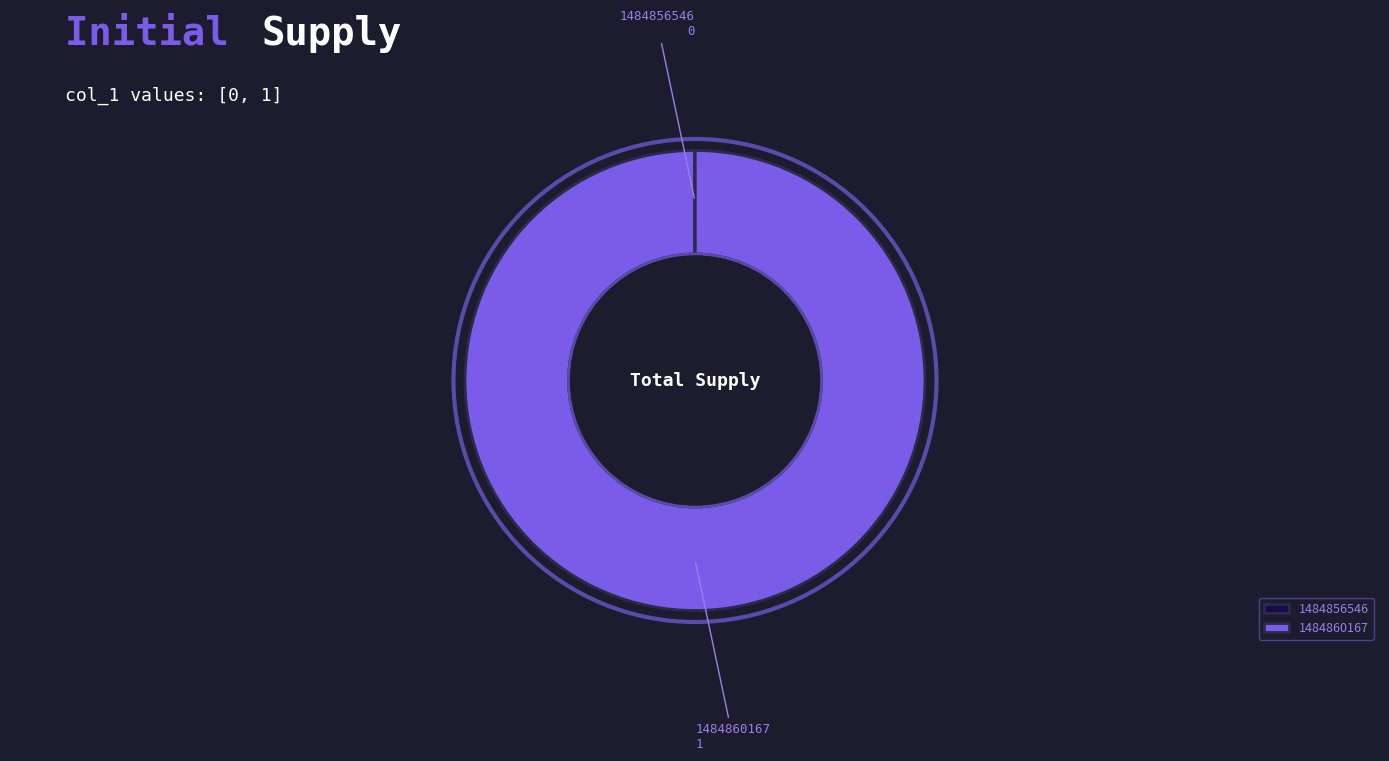

The 1484860167 slice represents 100% of the pie. True or false?

True